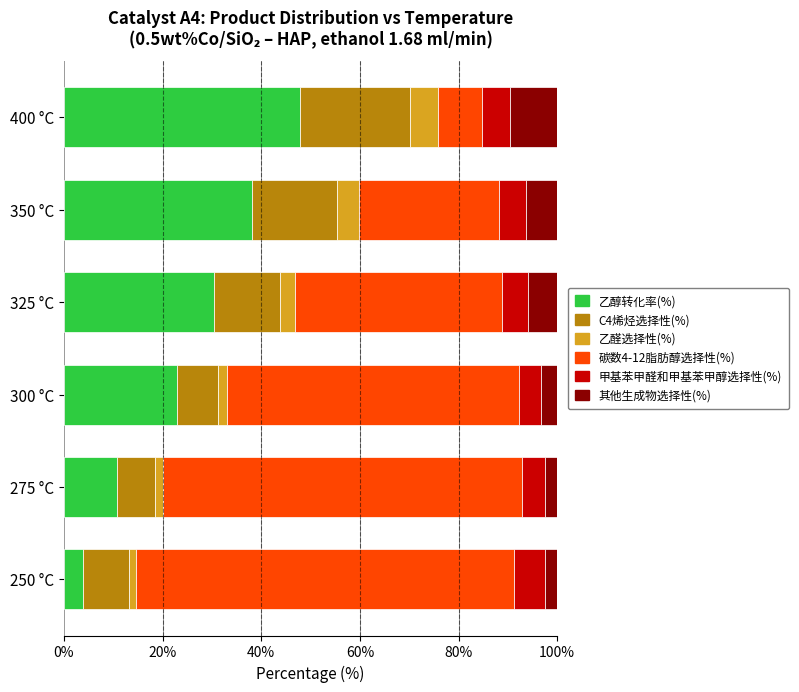

The 乙醇转化率(%) series shows 29.0 at 400 °C. True or false?

False